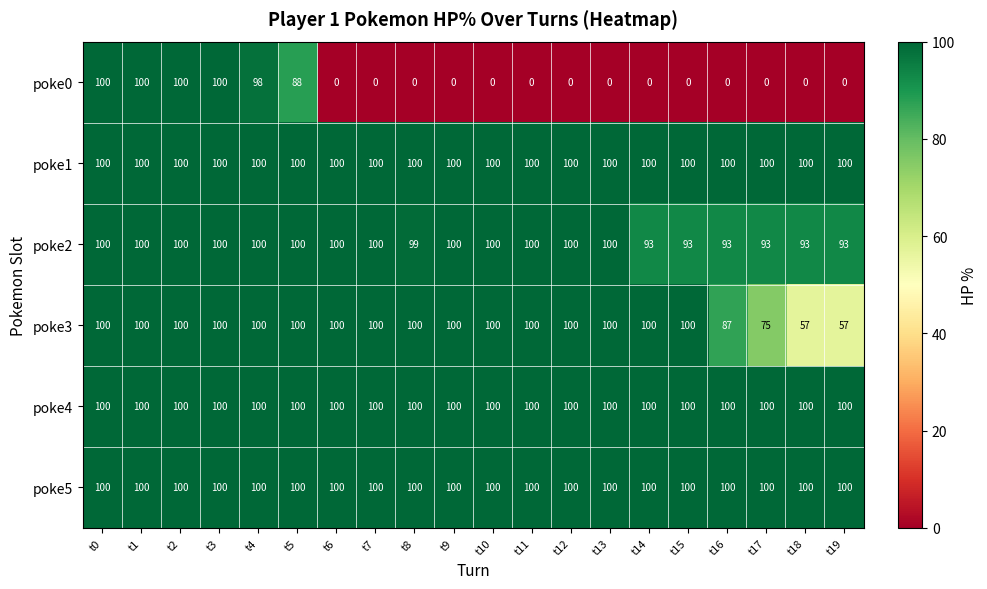

At how many categories does at least one series exceed 54?

20